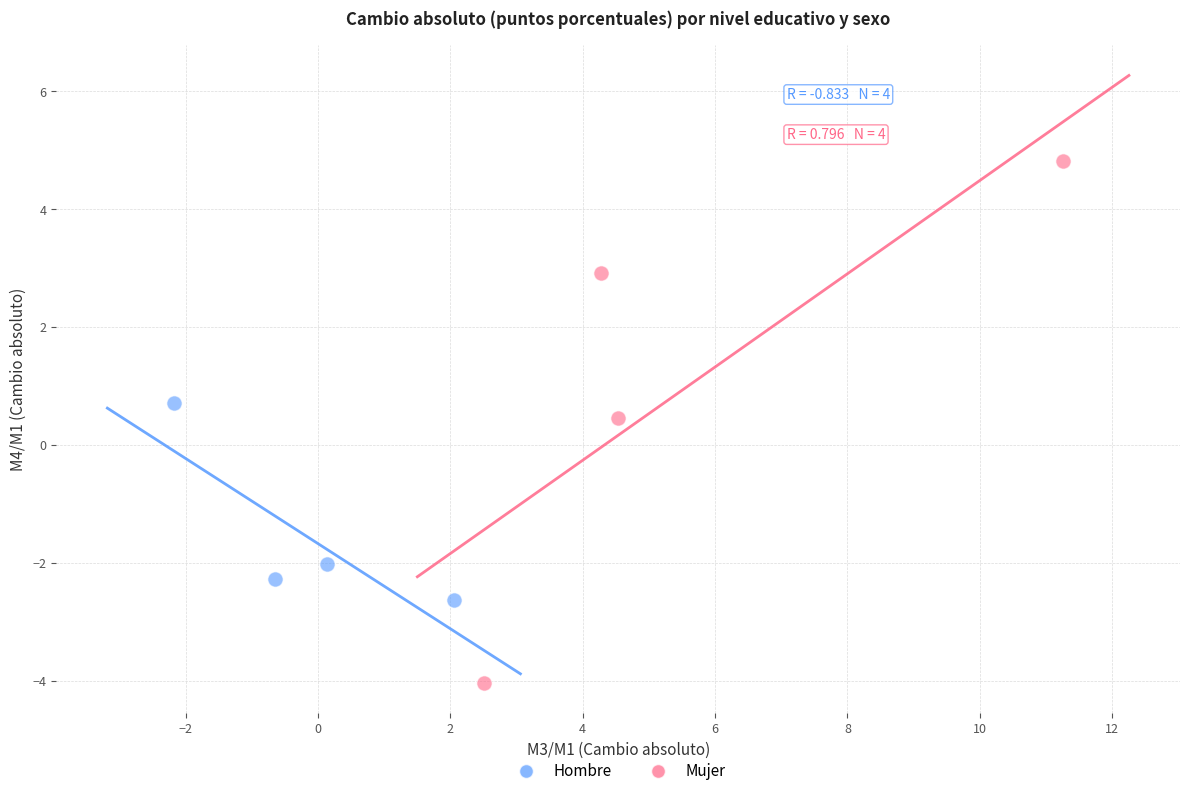

Which series contains the highest Y value?

Mujer